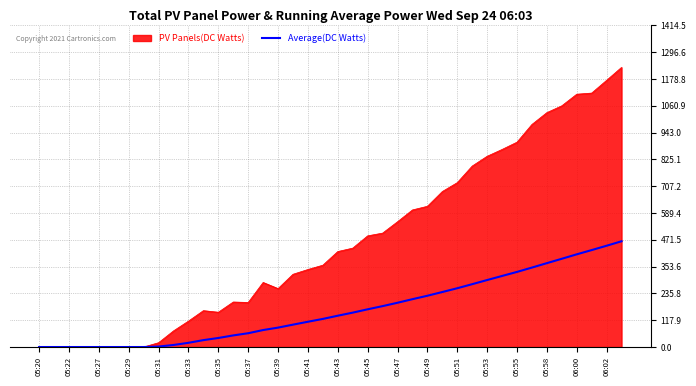

List the series in order of their overall mean, highest first.

PV Panels(DC Watts), Average(DC Watts)